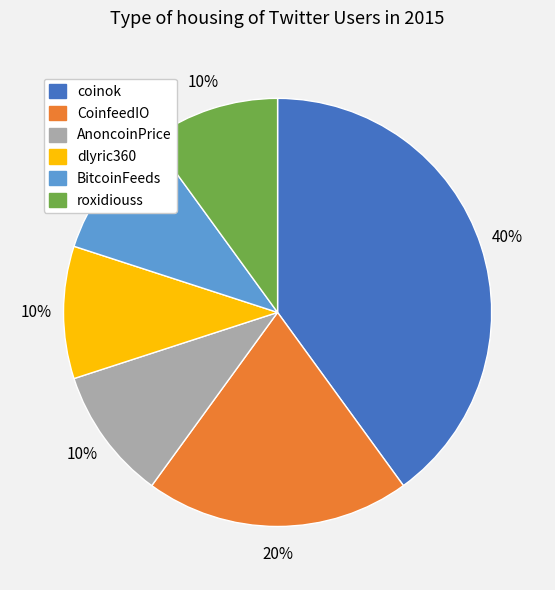

Combined, do dlyric360 and roxidiouss account for over 50%?

No